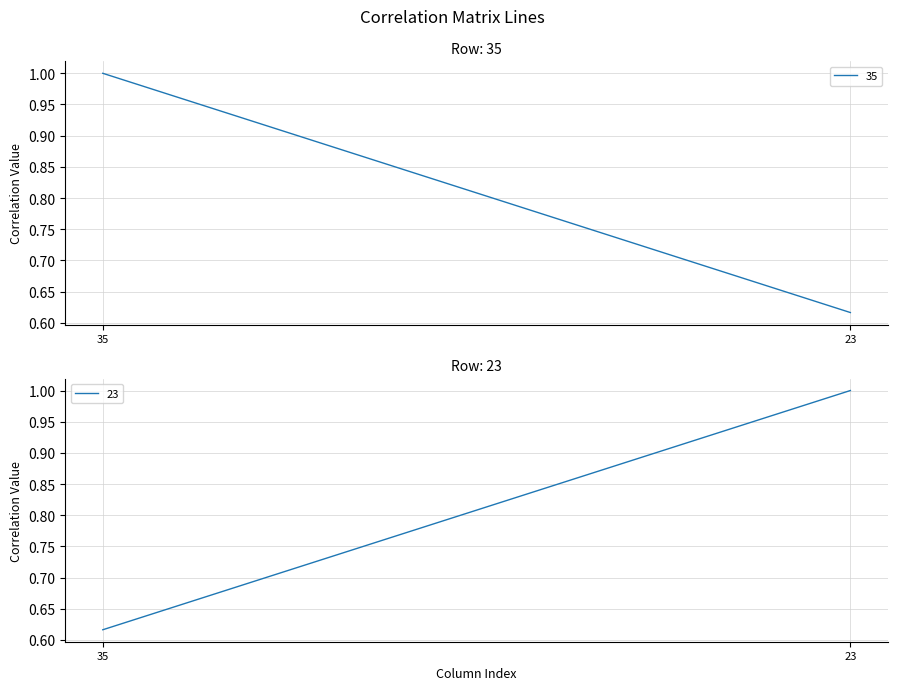

List the labels in order of 35 value, smallest first.

23, 35